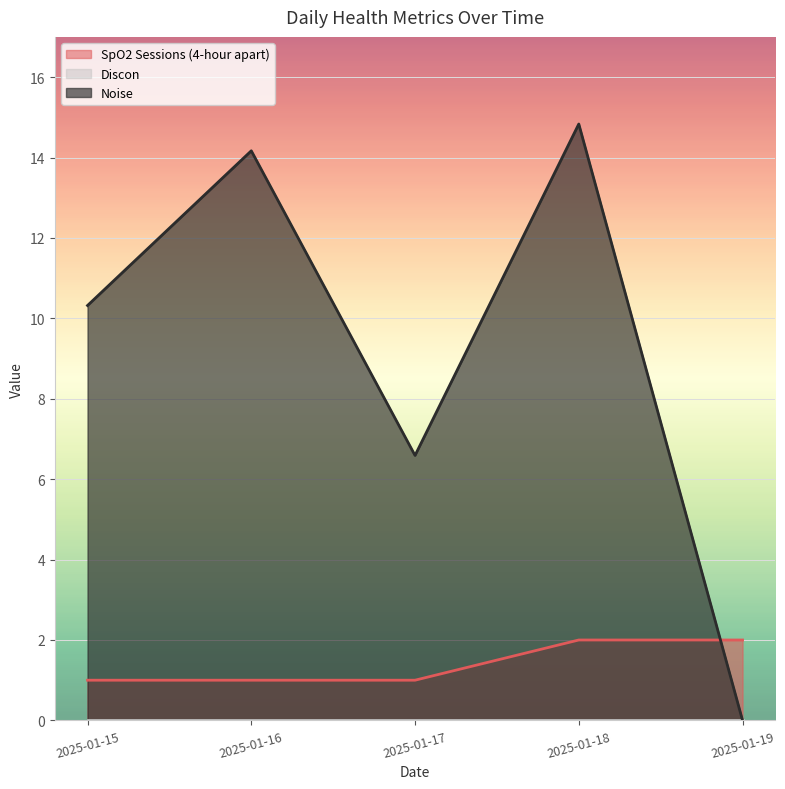

What is the difference between the maximum and minimum values in the SpO2 Sessions (4-hour apart) series?

1.0